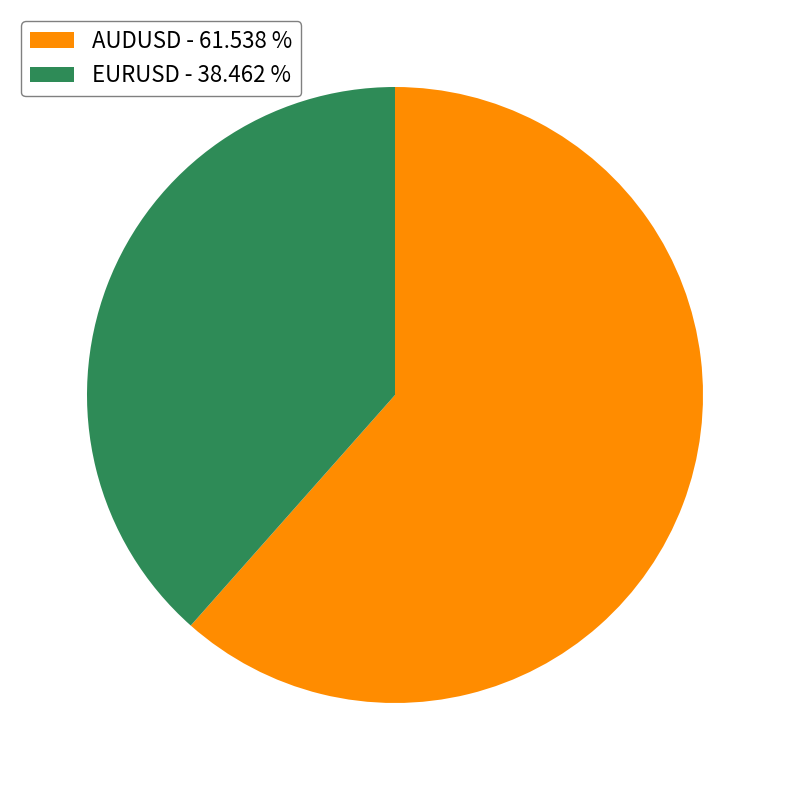

What is the largest slice in the pie chart?

AUDUSD